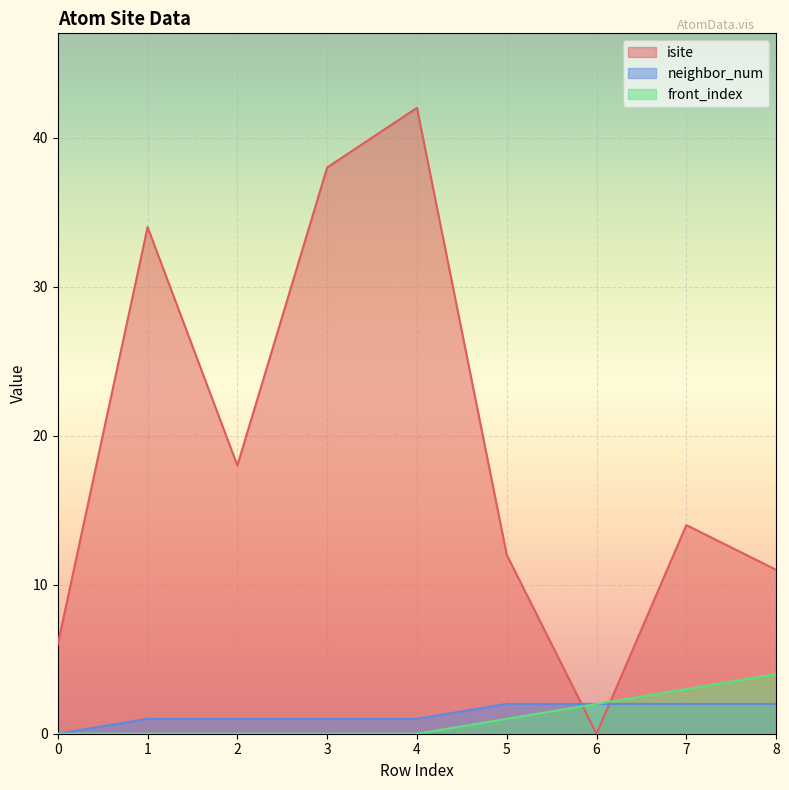

Which series has the largest range (max minus min)?

isite